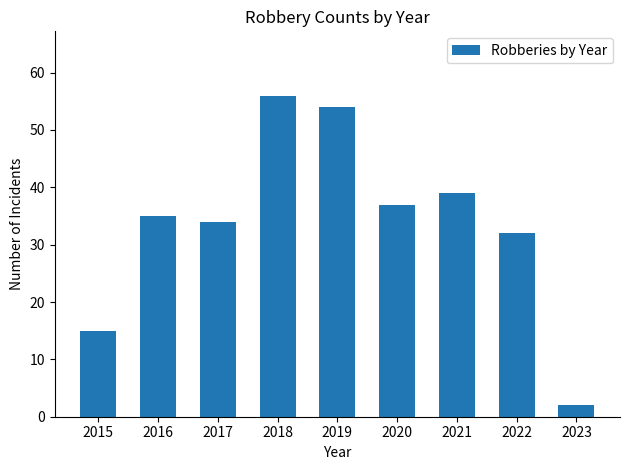

Are the bars horizontal?

No